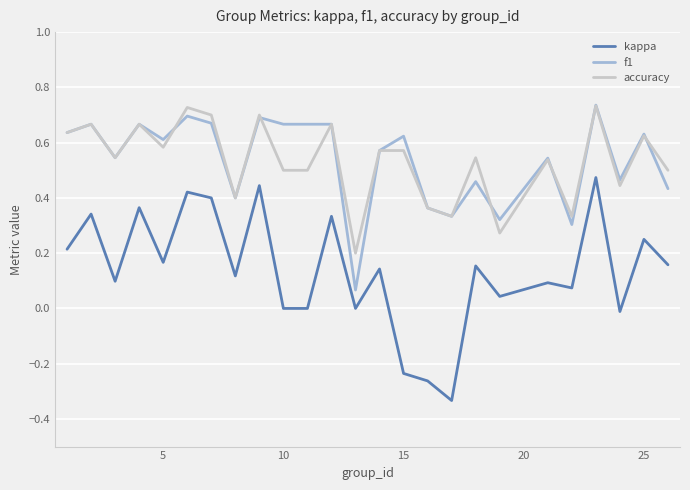

True or false: f1 and kappa intersect in this chart.

False